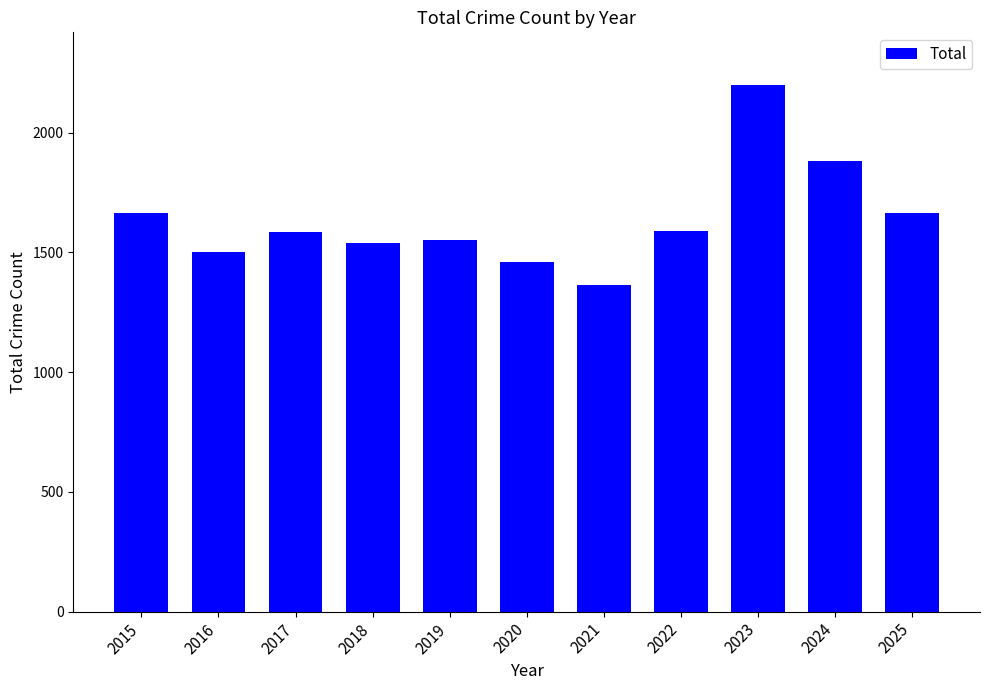

What is the value of the 4th bar from the left?

1539